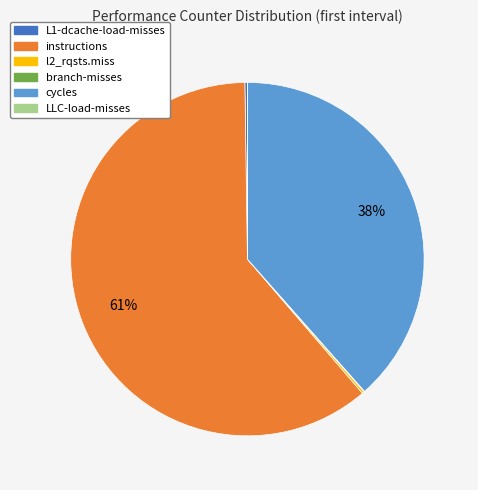

True or false: instructions accounts for 61% of the total.

True